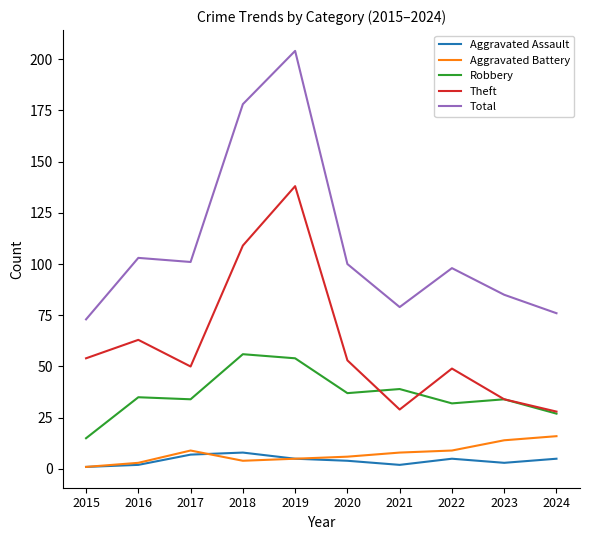

What is the spread (max minus min) of values at 2022?

93